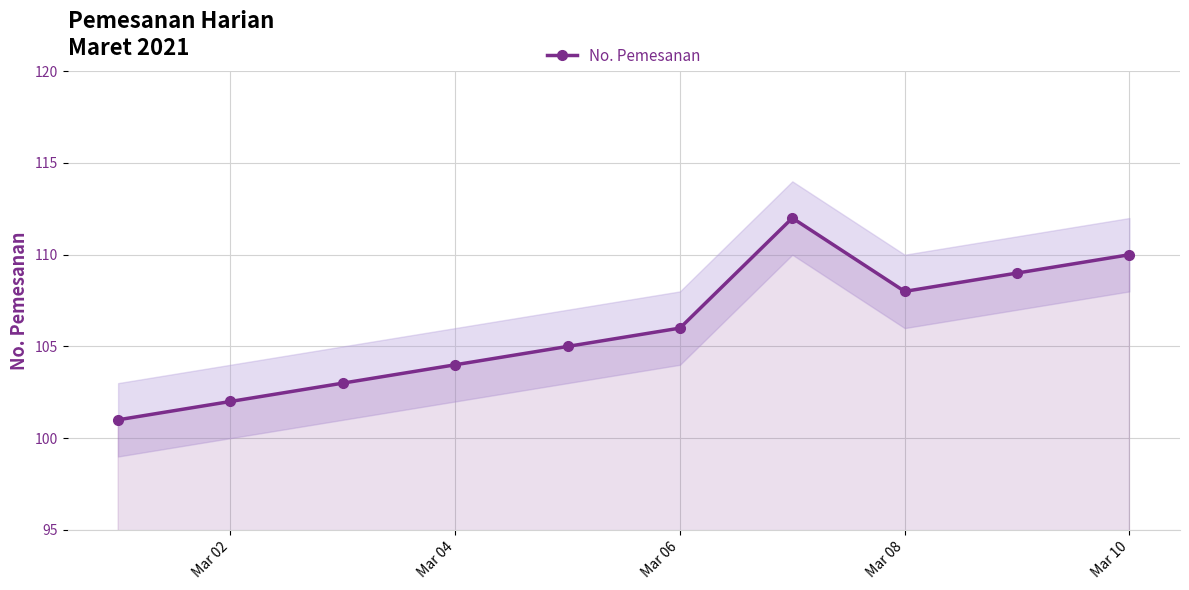

In No. Pemesanan, how many points are higher than both neighbors (excluding endpoints)?

1